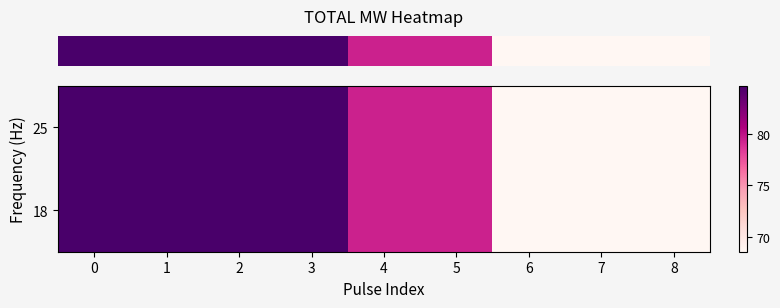

Rank the series by their maximum value, from highest to lowest.

row_0, row_1